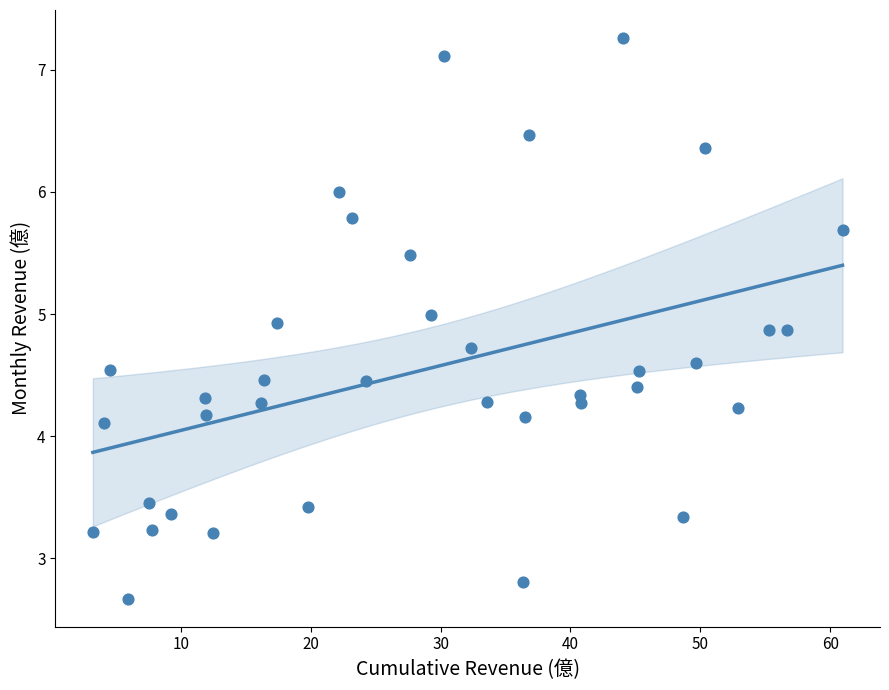

What is the range of Y values (max minus min)?

4.6